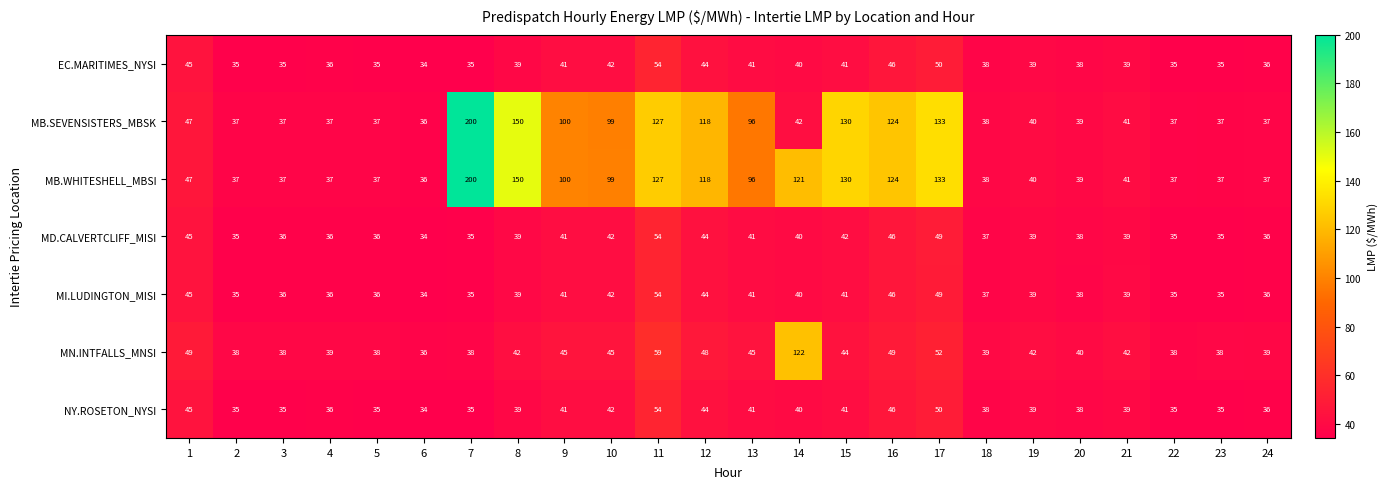

What is the maximum value for MN.INTFALLS_MNSI?

122